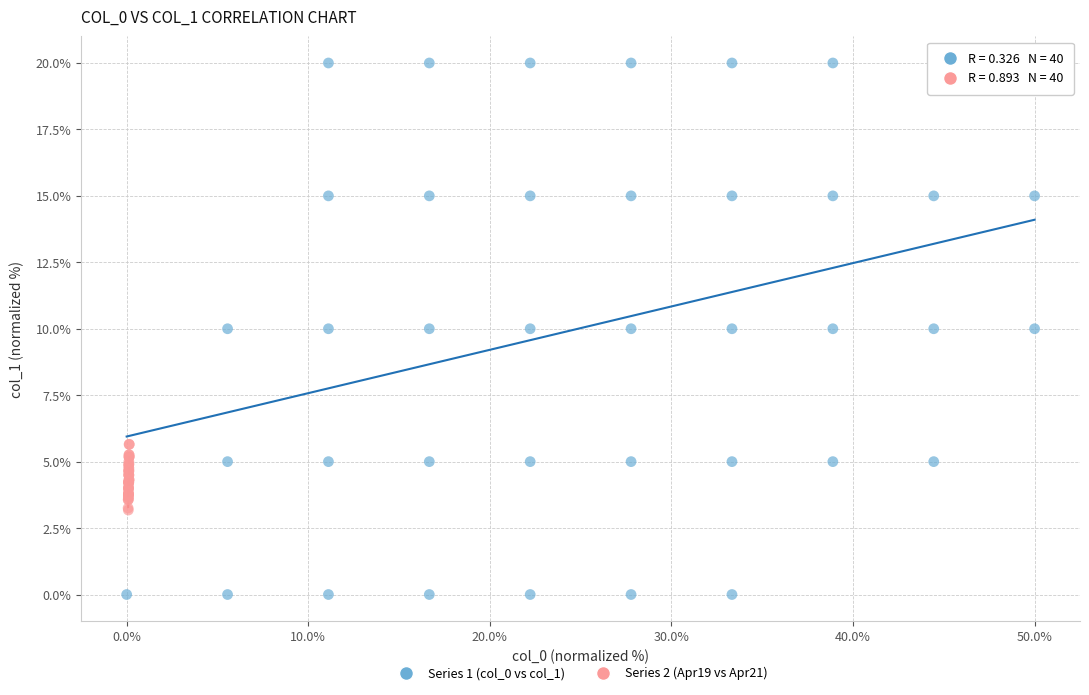

Which series contains the lowest Y value?

Series 1 (col_0 vs col_1)